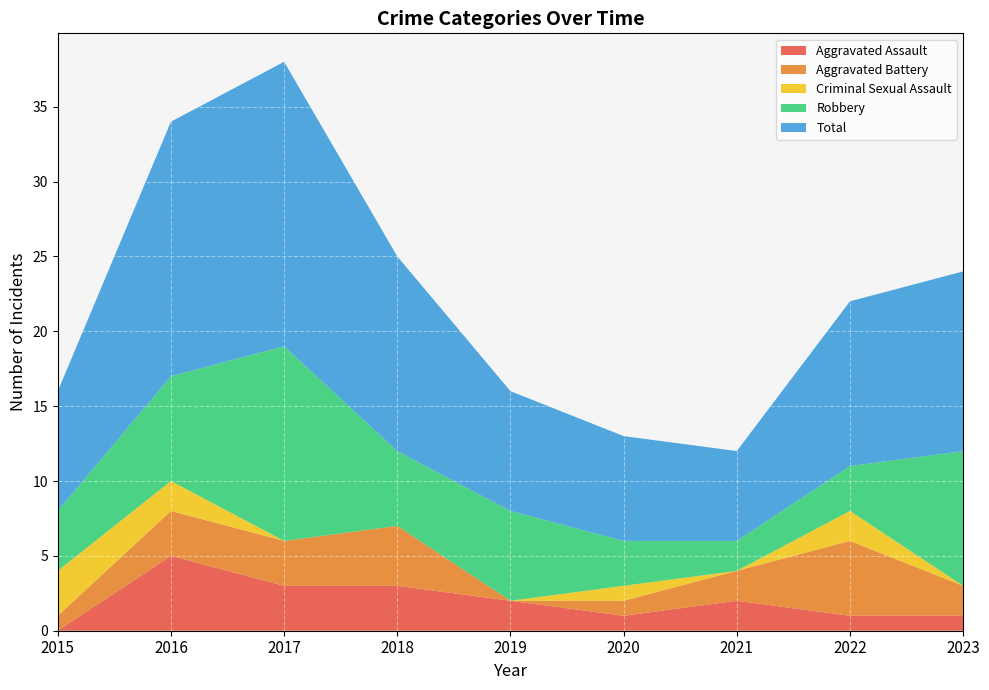

Reading left to right, list all the values displayed in this chart.

Aggravated Assault: 2015=0	2016=5	2017=3	2018=3	2019=2	2020=1	2021=2	2022=1	2023=1
Aggravated Battery: 2015=1	2016=3	2017=3	2018=4	2019=0	2020=1	2021=2	2022=5	2023=2
Criminal Sexual Assault: 2015=3	2016=2	2017=0	2018=0	2019=0	2020=1	2021=0	2022=2	2023=0
Robbery: 2015=4	2016=7	2017=13	2018=5	2019=6	2020=3	2021=2	2022=3	2023=9
Total: 2015=8	2016=17	2017=19	2018=13	2019=8	2020=7	2021=6	2022=11	2023=12